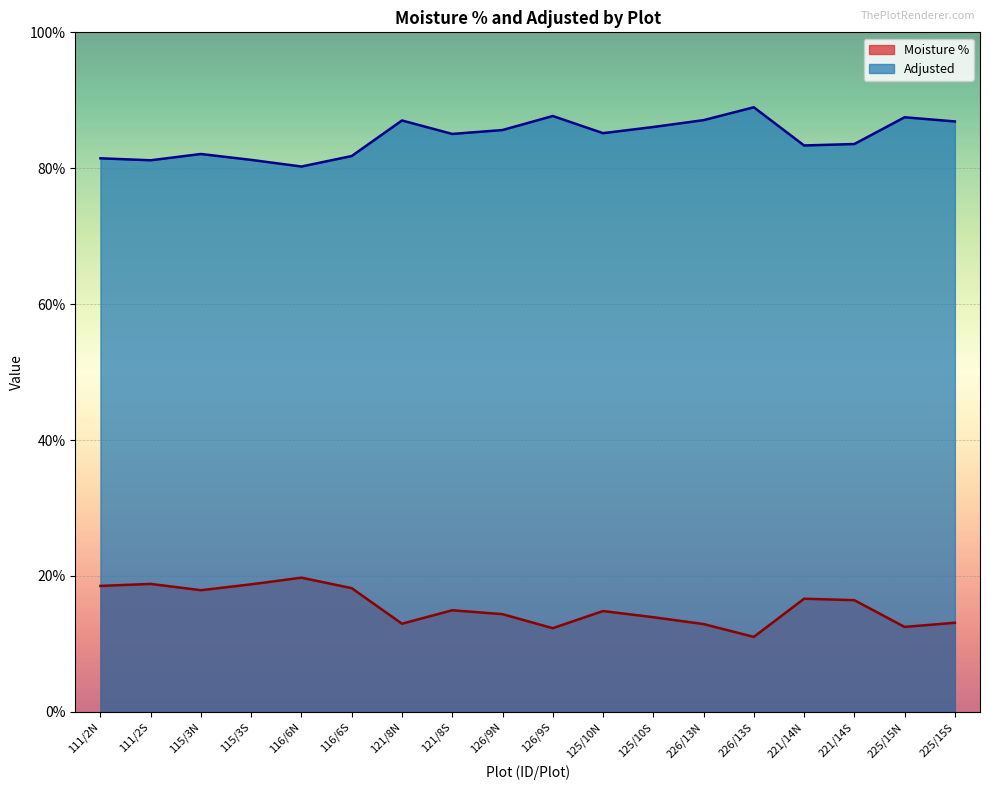

List the series in order of their overall mean, lowest first.

Moisture %, Adjusted